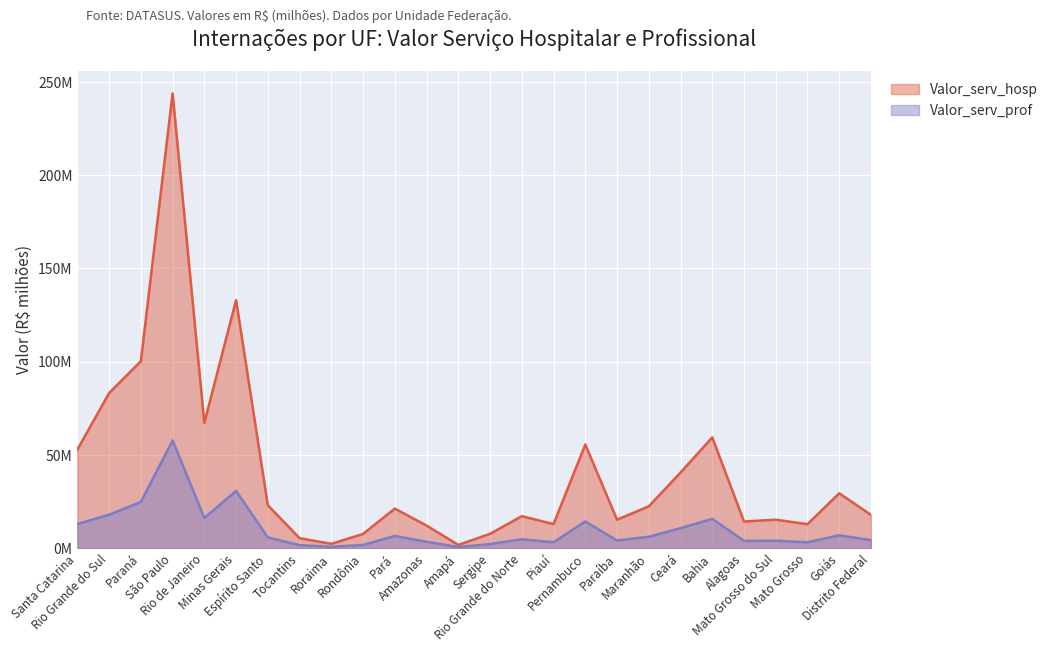

What is the difference between the maximum and minimum values in the Valor_serv_prof series?

57.1